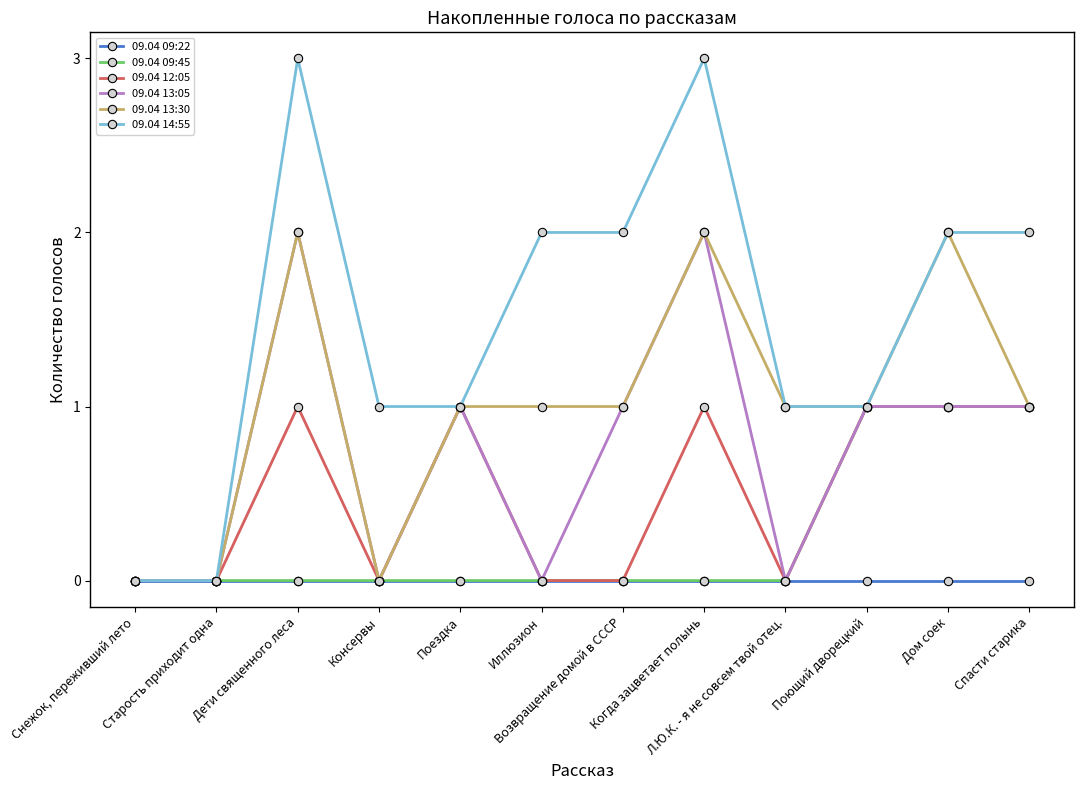

What is the greatest value displayed?

3